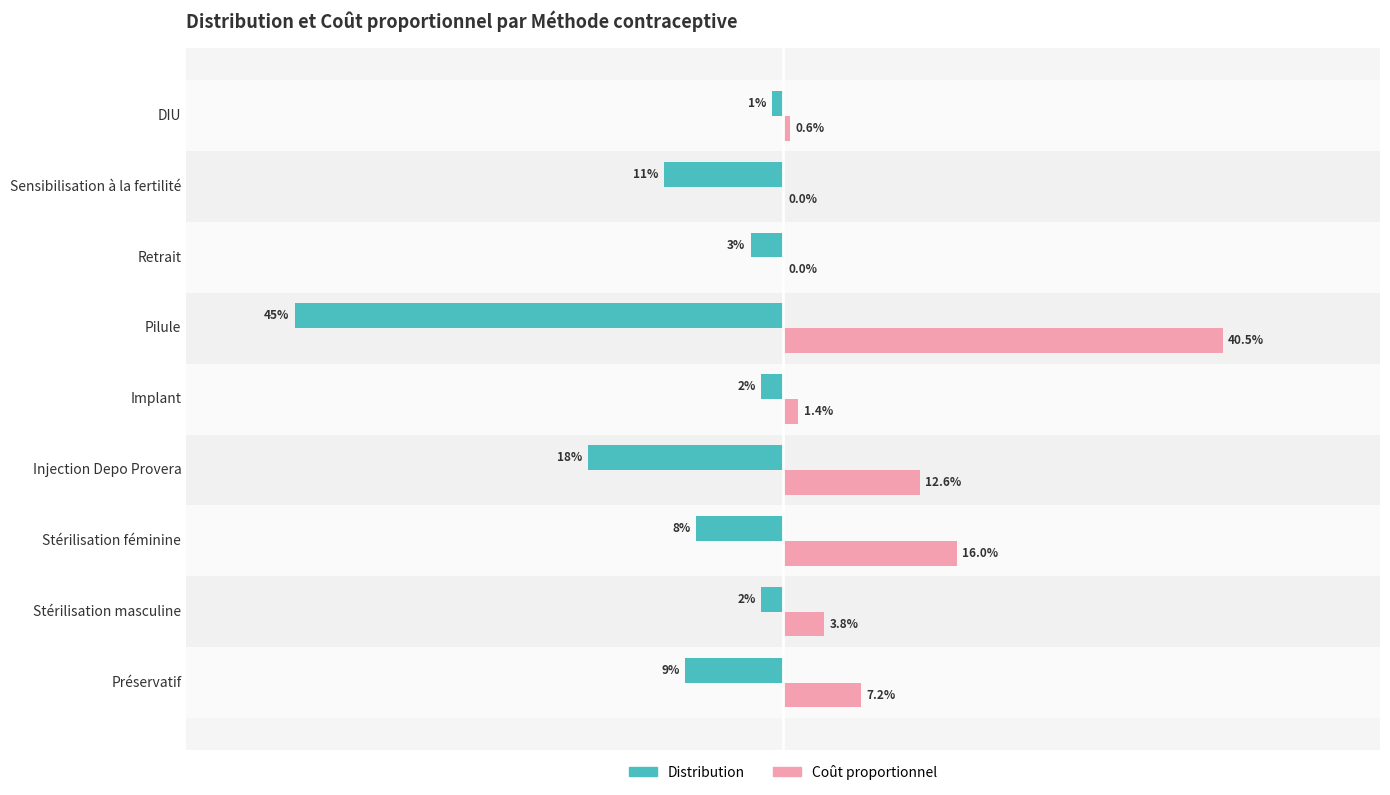

Reading left to right, extract all data points from this chart.

Distribution: -0.1	-0.0	-0.1	-0.2	-0.0	-0.5	-0.0	-0.1	-0.0
Coût proportionnel: 0.1	0.0	0.2	0.1	0.0	0.4	0.0	0.0	0.0